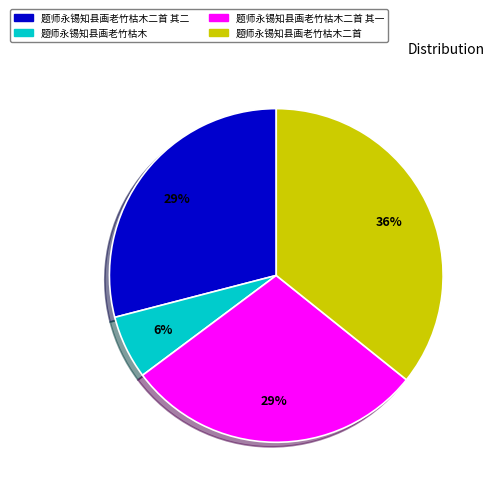

What is the smallest slice in the pie chart?

题师永锡知县画老竹枯木